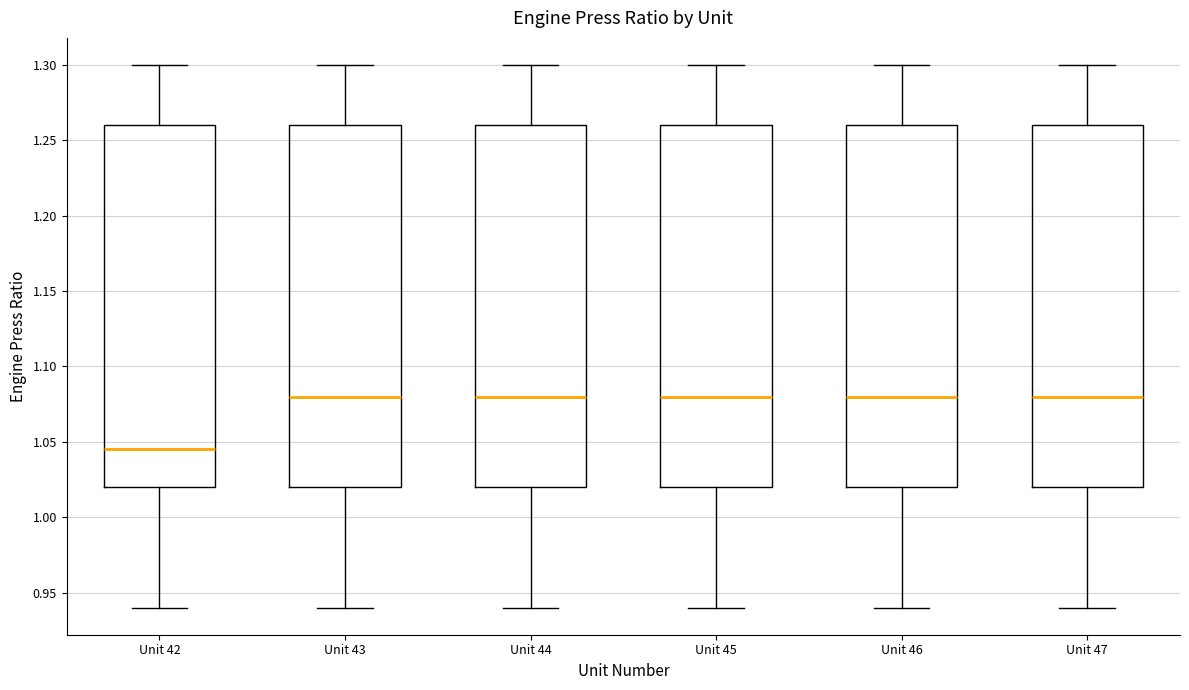

Reading left to right, read every box against the y-axis: the position of its median line, the range the box covers, and the ends of its whiskers. The values are not printed on the chart, so give them approximately, as read against the axis.

Unit 42: median 1.045, box 1.020 to 1.260, whiskers 0.940 to 1.300
Unit 43: median 1.080, box 1.020 to 1.260, whiskers 0.940 to 1.300
Unit 44: median 1.080, box 1.020 to 1.260, whiskers 0.940 to 1.300
Unit 45: median 1.080, box 1.020 to 1.260, whiskers 0.940 to 1.300
Unit 46: median 1.080, box 1.020 to 1.260, whiskers 0.940 to 1.300
Unit 47: median 1.080, box 1.020 to 1.260, whiskers 0.940 to 1.300